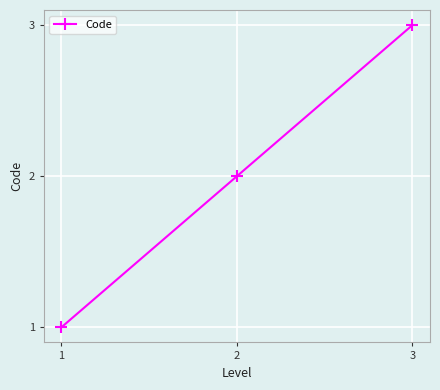

Is it true that the value at 1 is 1?

True